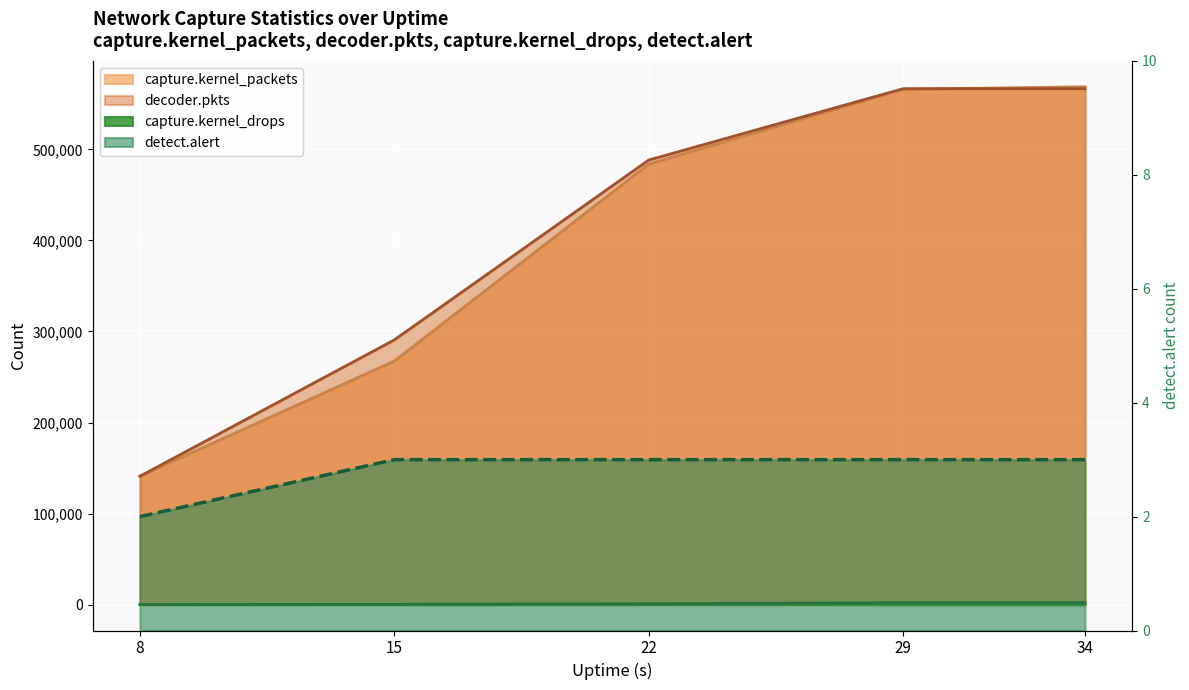

Reading left to right, what are all the values shown in this chart?

capture.kernel_packets: 141059	267542	483887	566107	568809
capture.kernel_drops: 60	347	920	2098	2098
decoder.pkts: 140999	290810	488377	566711	566711
detect.alert: 2	3	3	3	3